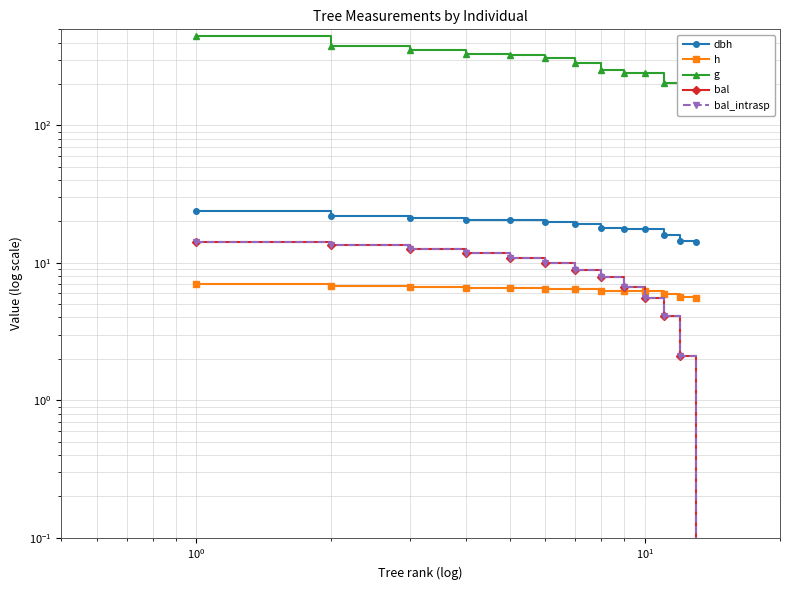

What is the sum of all bal values?

108.1